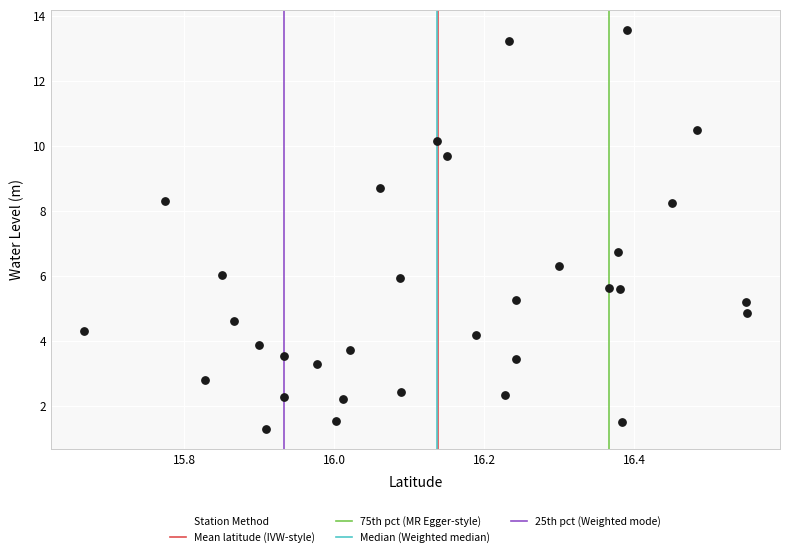

What is the range of X values (max minus min)?

0.9